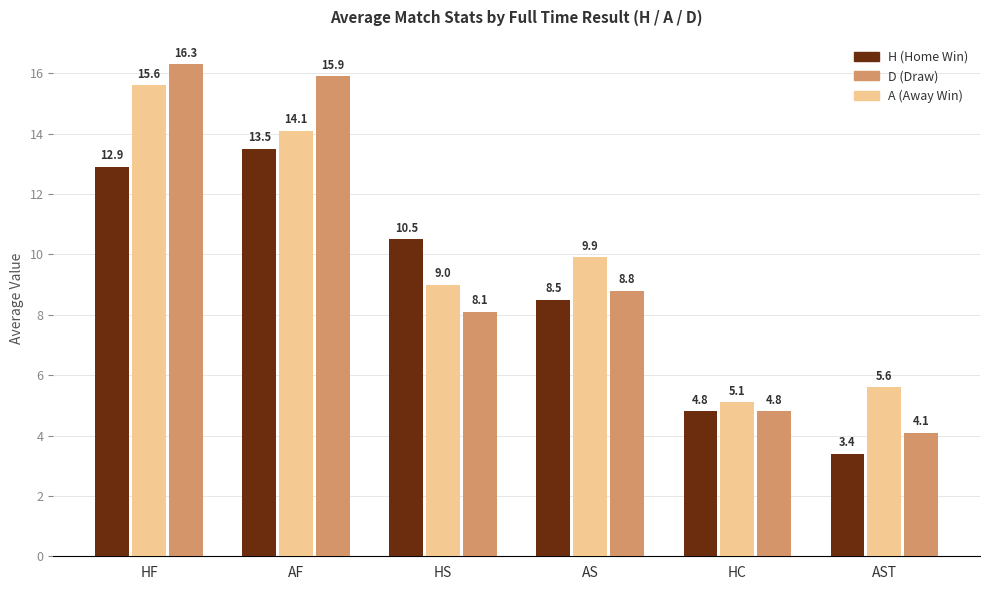

Reading left to right, extract all data points from this chart.

H: 12.9	13.5	10.5	8.5	4.8	3.4
A: 15.6	14.1	9.0	9.9	5.1	5.6
D: 16.3	15.9	8.1	8.8	4.8	4.1